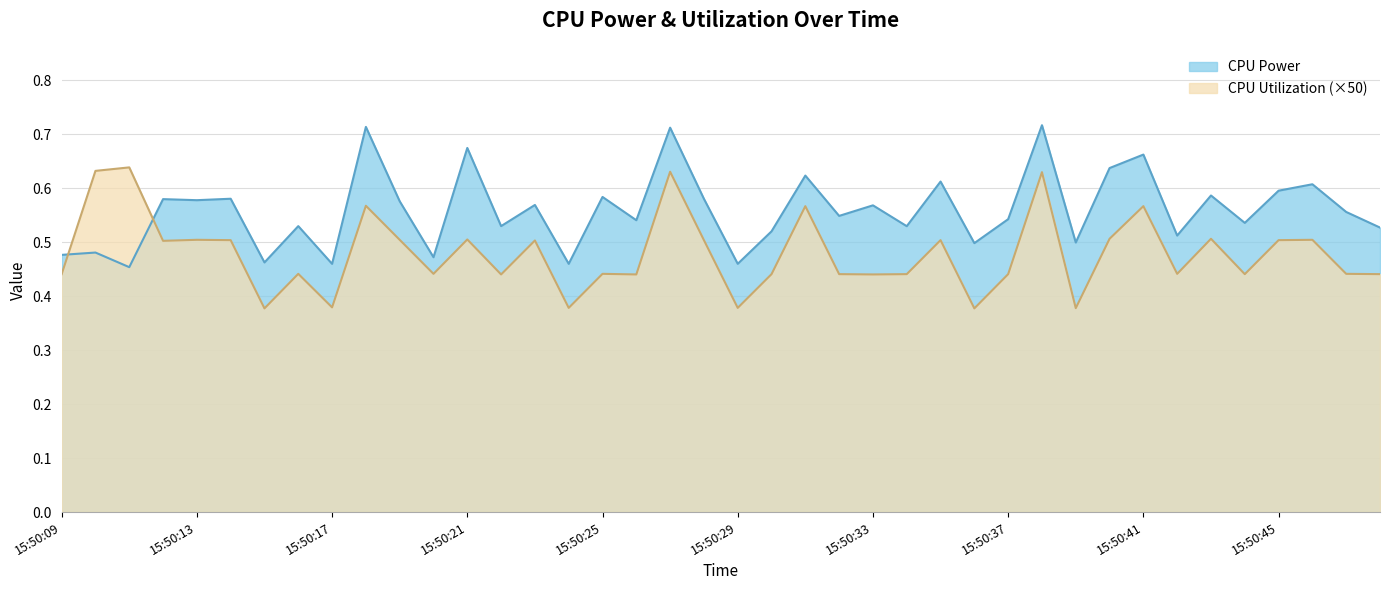

What are all the series names shown in the legend?

CPU Power, CPU Utilization (×50)